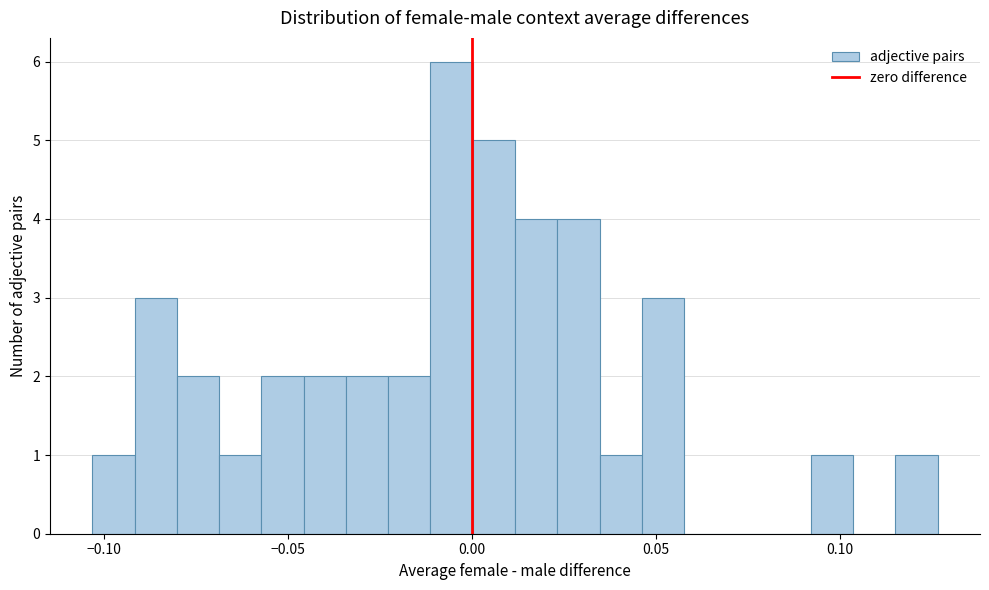

Around what value on the x-axis is the tallest bar? Give the approximate position of its centre, as read against the axis.

-0.005